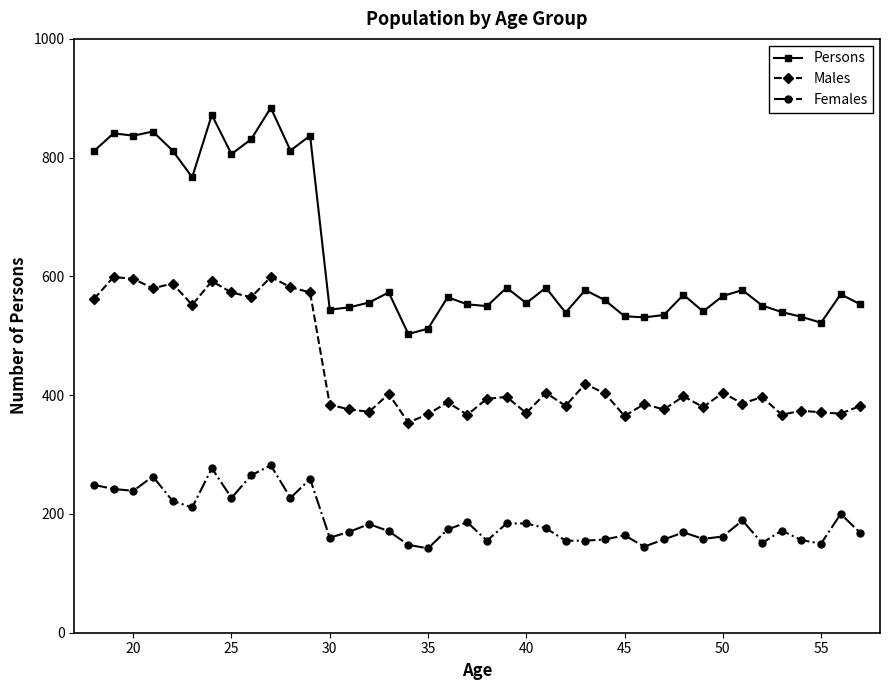

True or false: Persons and Females intersect in this chart.

False